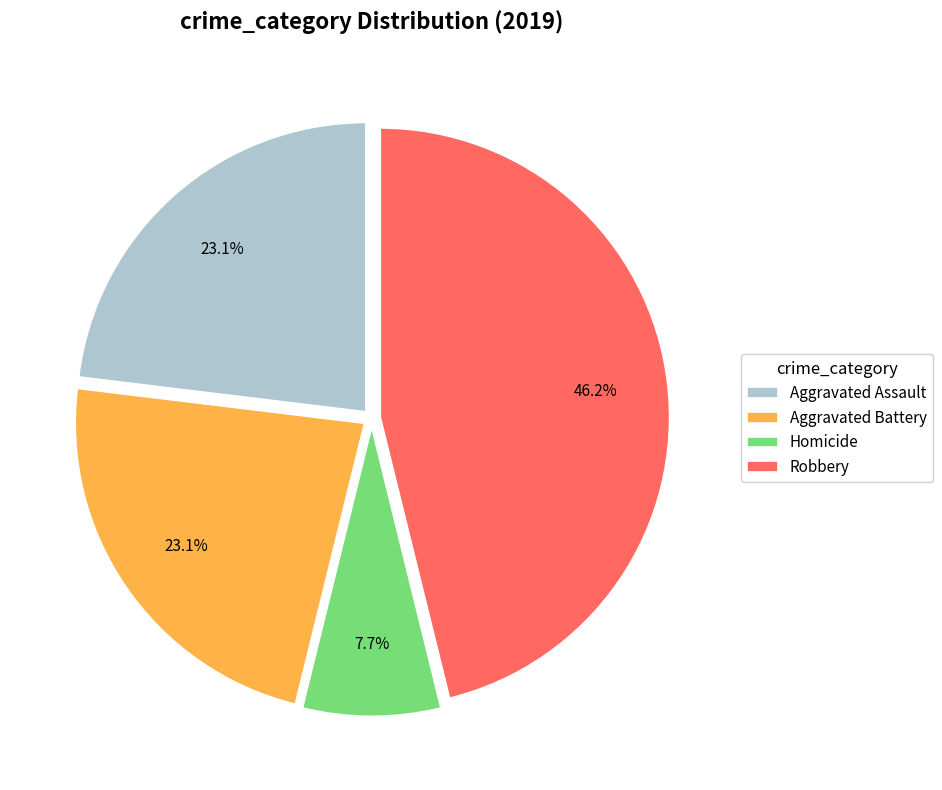

Which slice is the largest?

Robbery